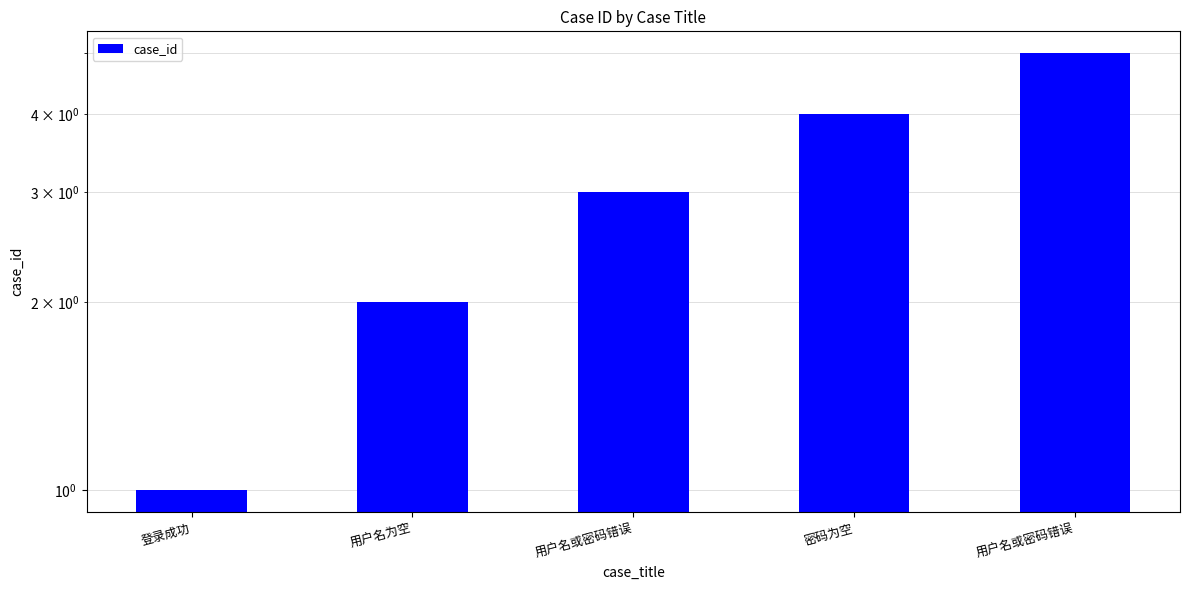

What is the value of the 5th bar from the left?

3